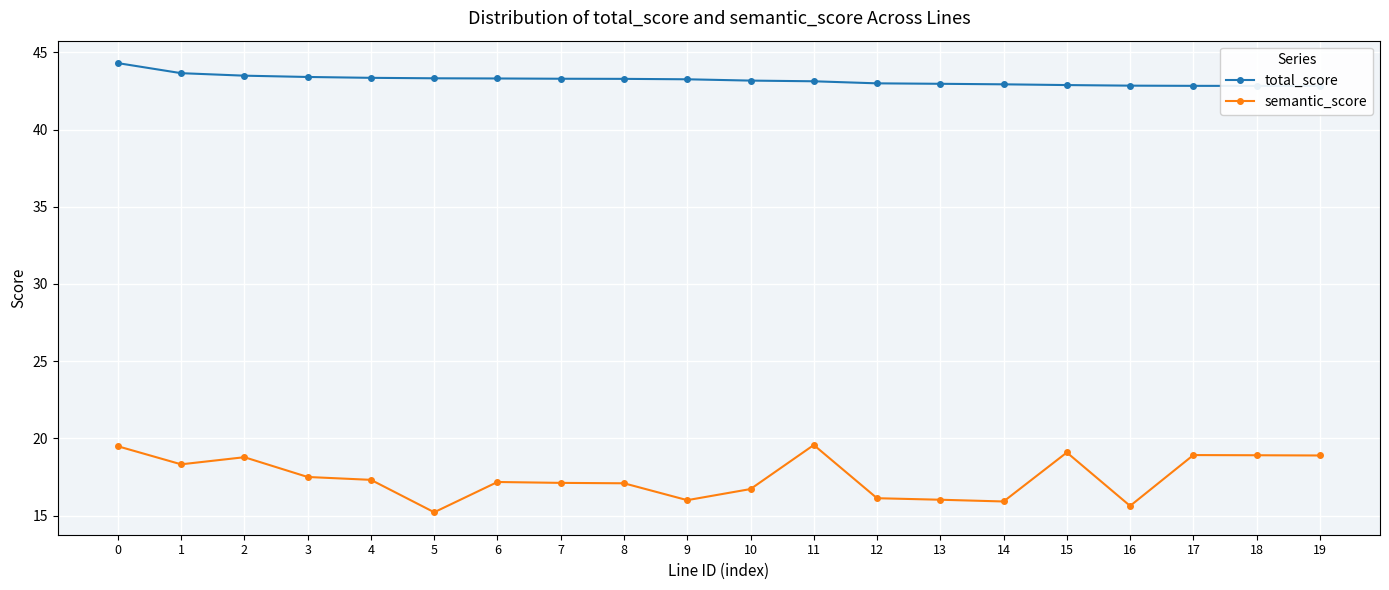

List the series in order of their peak value, highest first.

total_score, semantic_score